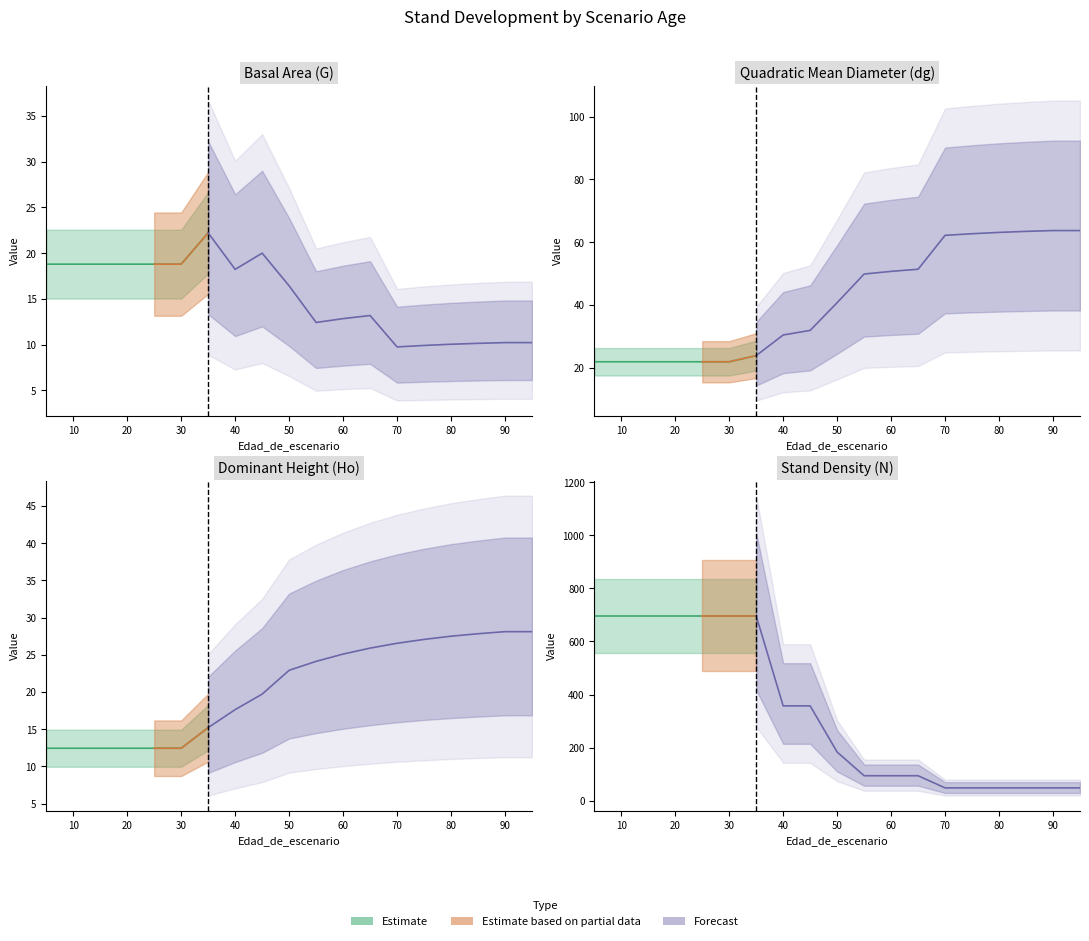

What is the difference between the second highest and minimum values in the dg series?

41.8